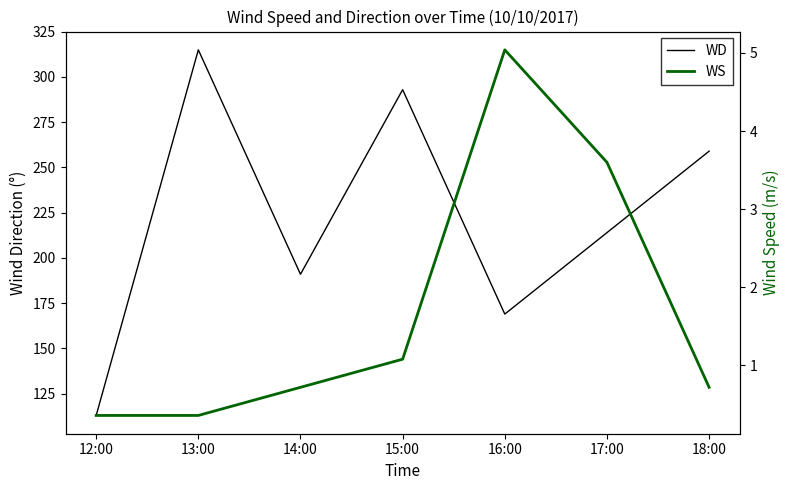

What is the label of the 5th point from the right?

14:00